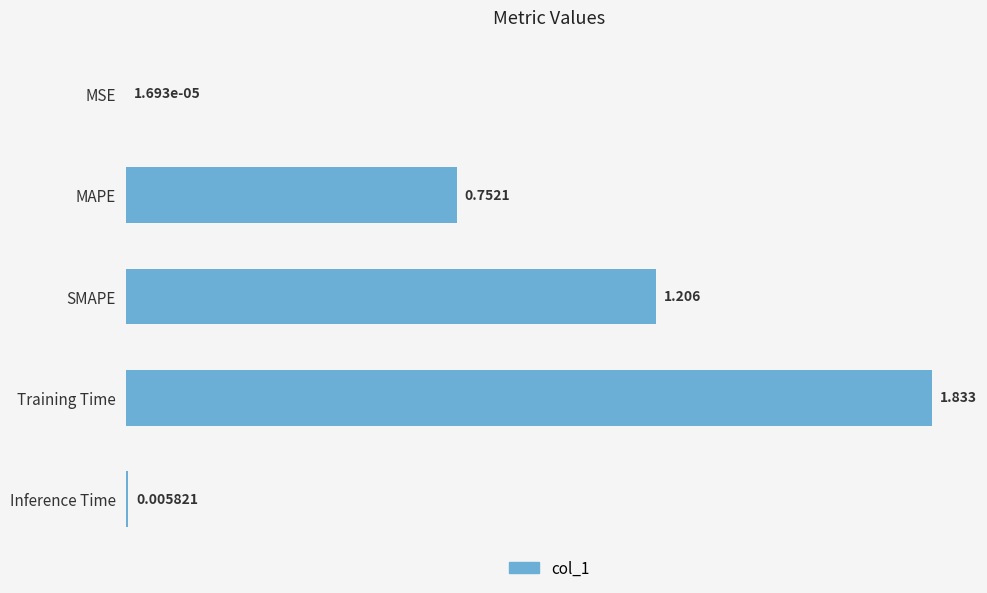

At which label is the value closest to 0?

MSE